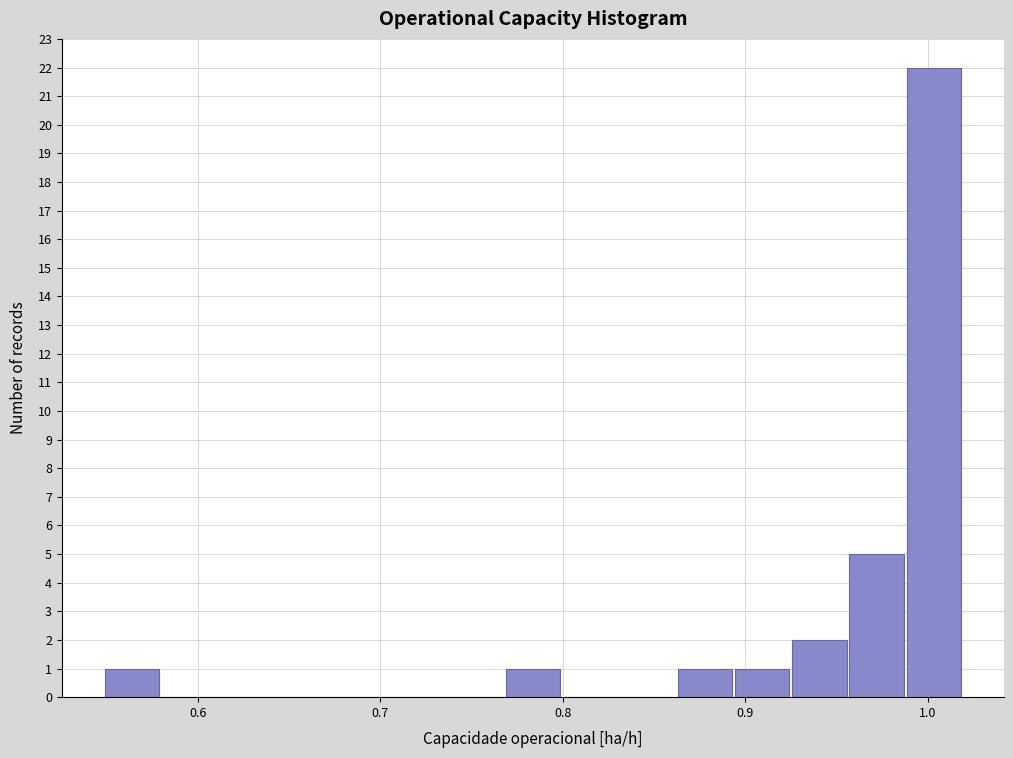

Around what value on the x-axis is the tallest bar? Give the approximate position of its centre, as read against the axis.

1.00